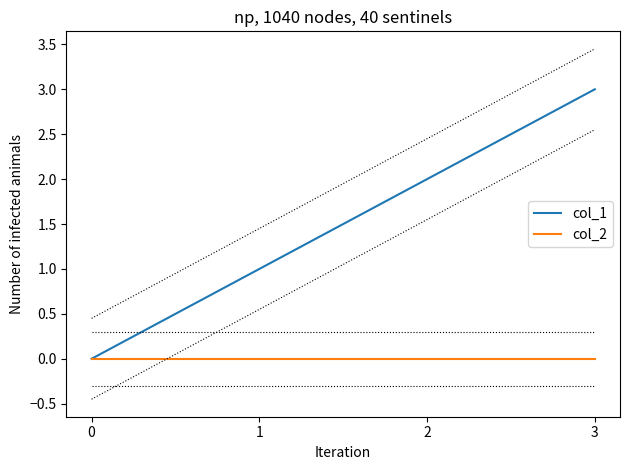

True or false: col_1 and col_2 intersect in this chart.

False